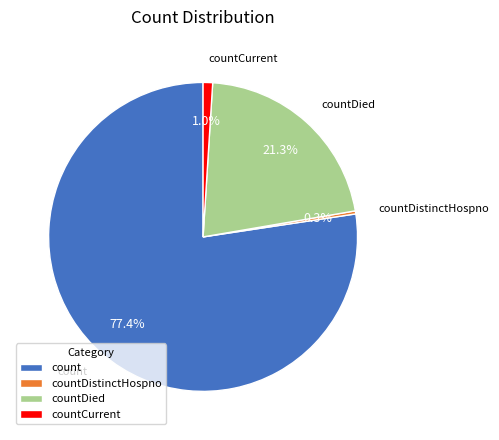

Which has a higher value, countDistinctHospno or countCurrent?

countCurrent